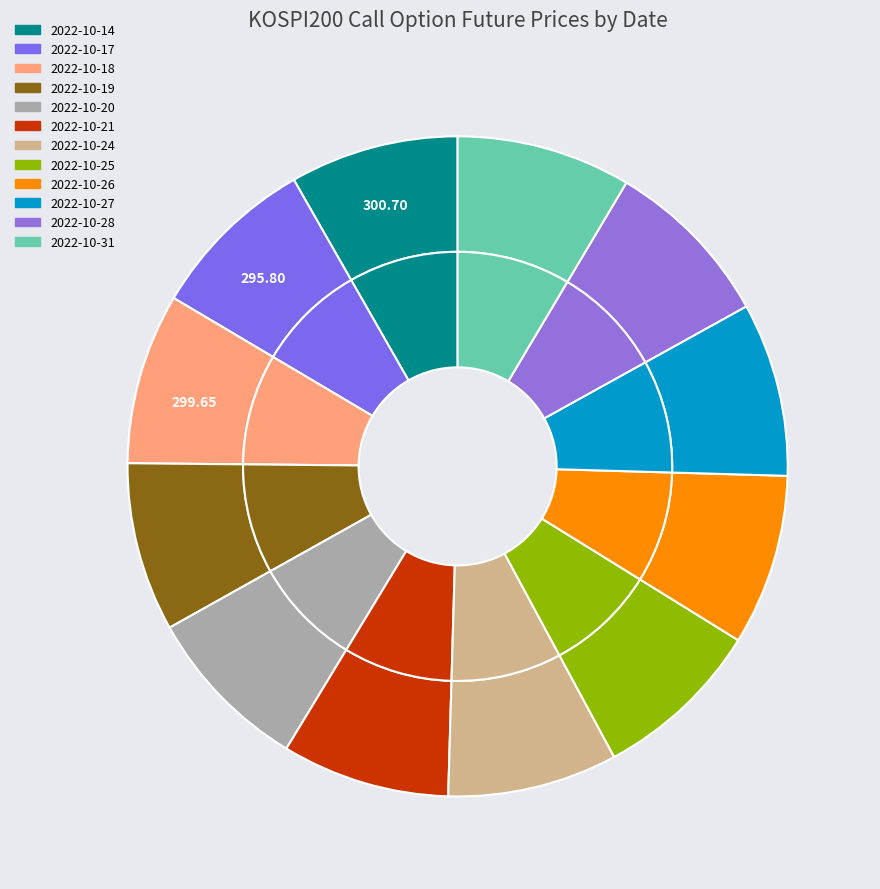

Count the number of slices in the pie.

12